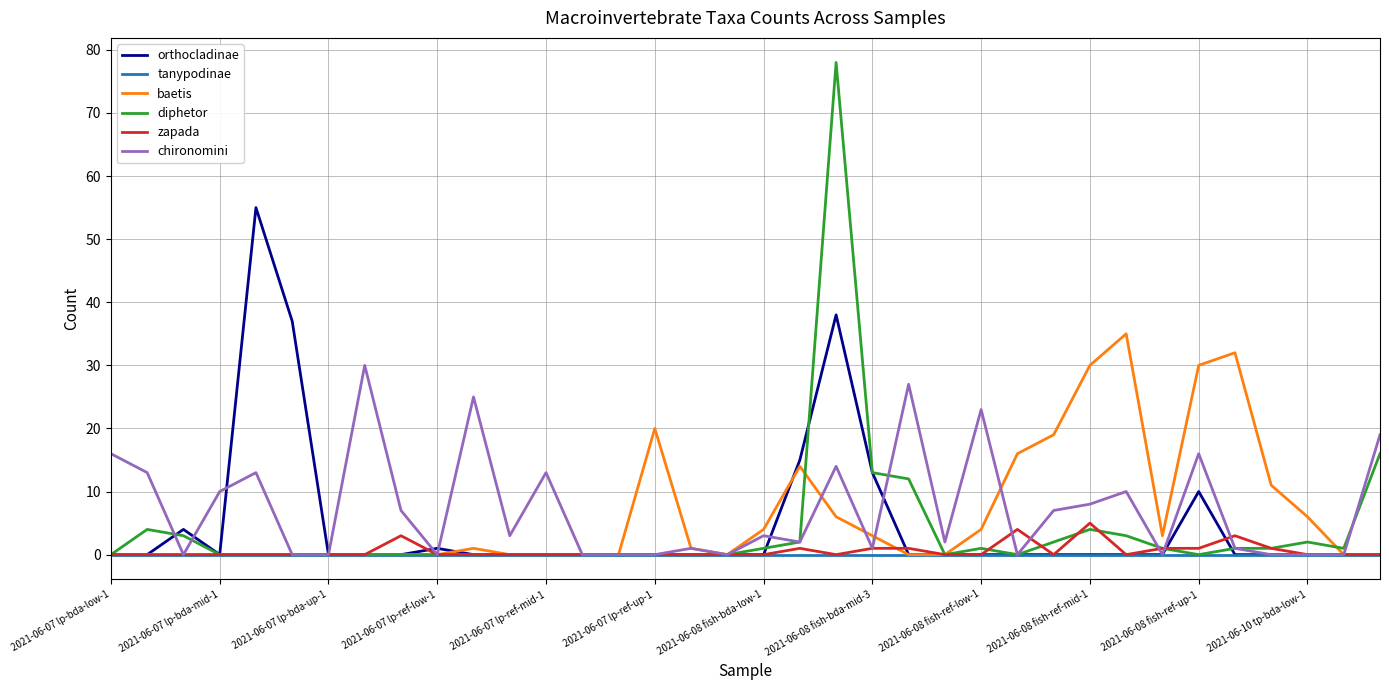

List the series in order of their peak value, highest first.

diphetor, orthocladinae, baetis, chironomini, zapada, tanypodinae